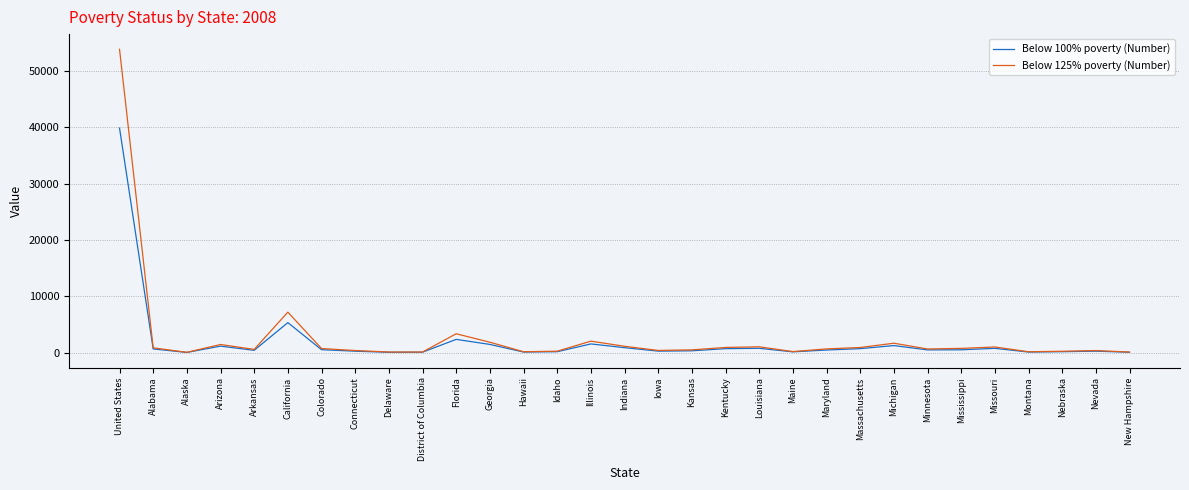

What is the approximate value of Below 100% poverty (Number) at California?

5344